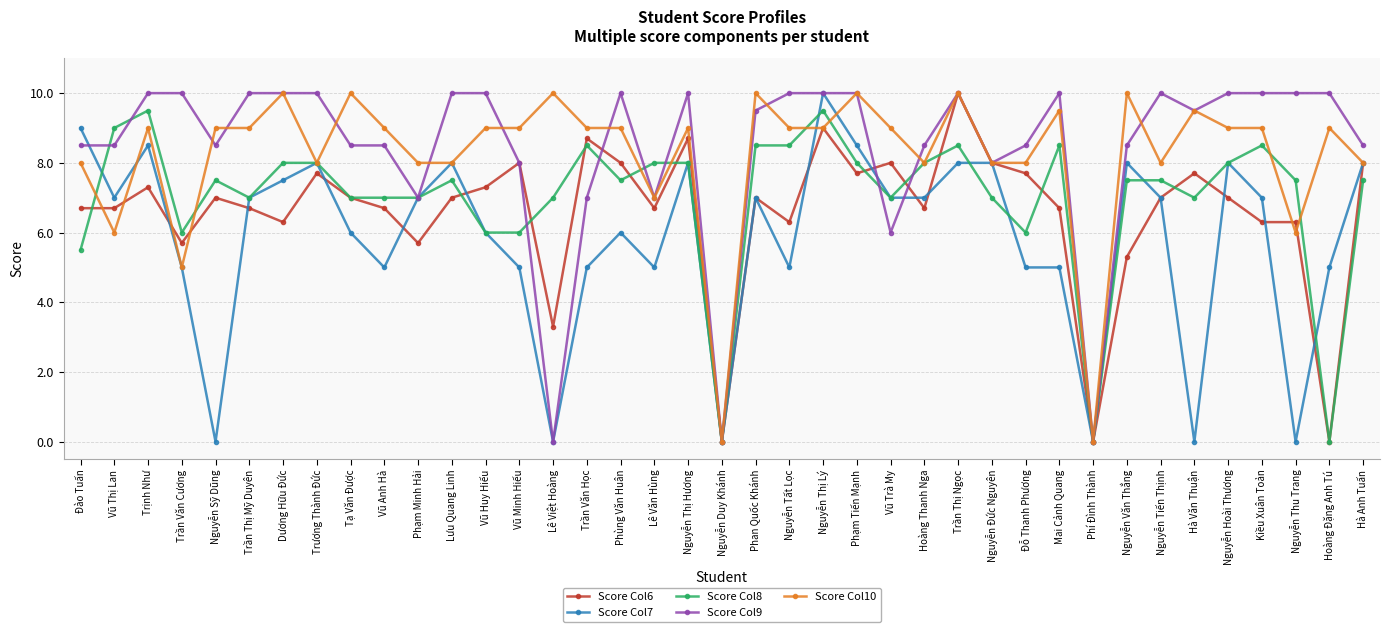

What is the difference between the highest and lowest values at Kiều Xuân Toản?

3.7